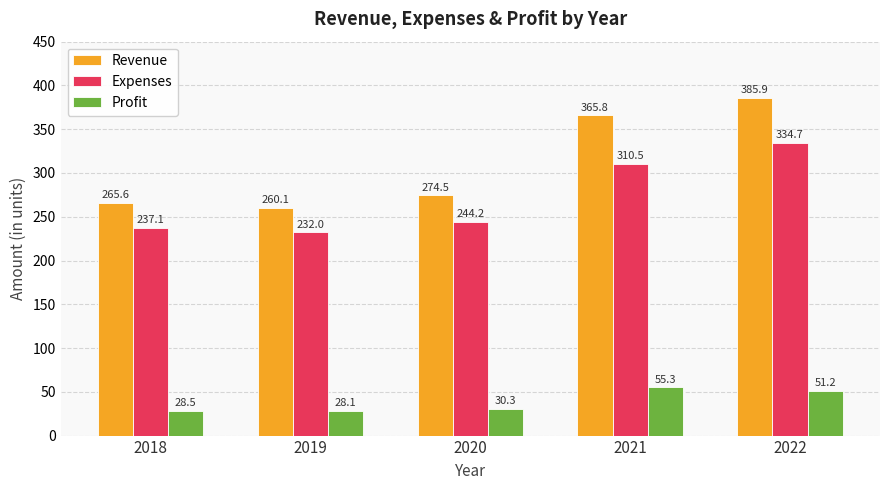

Reading right to left, what are all the values shown in this chart?

Revenue: 2022=385.9	2021=365.8	2020=274.5	2019=260.1	2018=265.6
Expenses: 2022=334.7	2021=310.5	2020=244.2	2019=232.0	2018=237.1
Profit: 2022=51.2	2021=55.3	2020=30.3	2019=28.1	2018=28.5